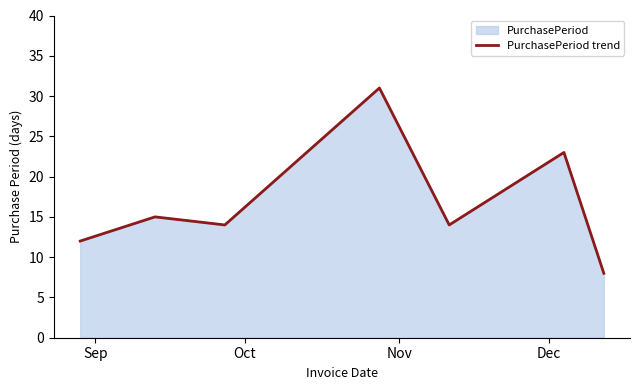

How many data points does each series have?

7